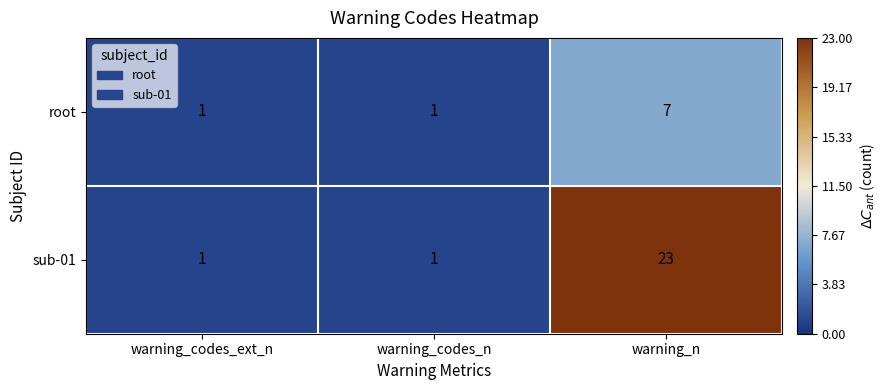

List the series in order of their overall mean, lowest first.

root, sub-01